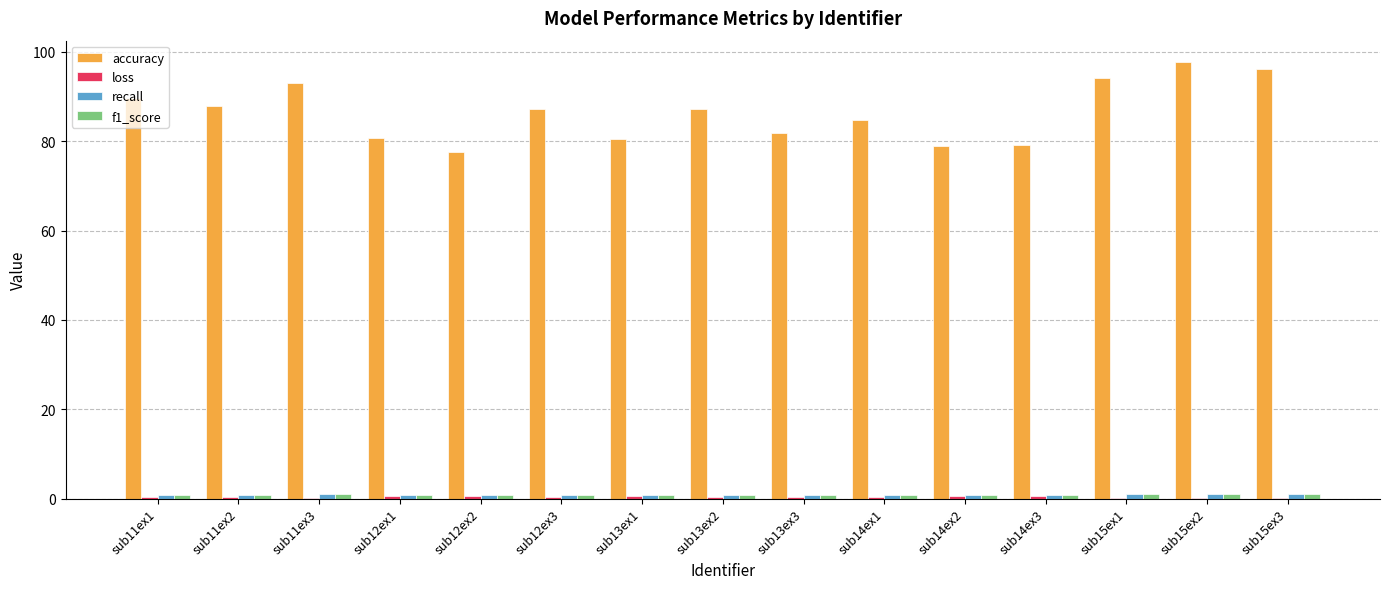

Which series has the largest total across all categories?

accuracy